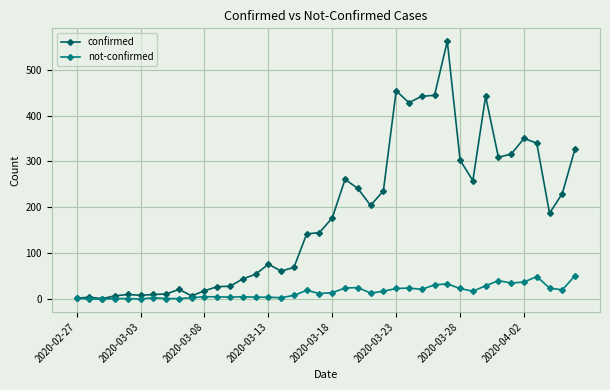

What is the highest value of the not-confirmed series?

51